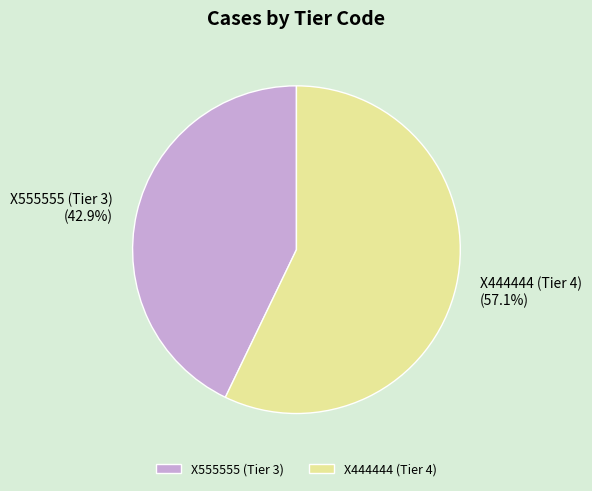

What percentage is the X555555 (Tier 3) slice, to the nearest percent?

43%